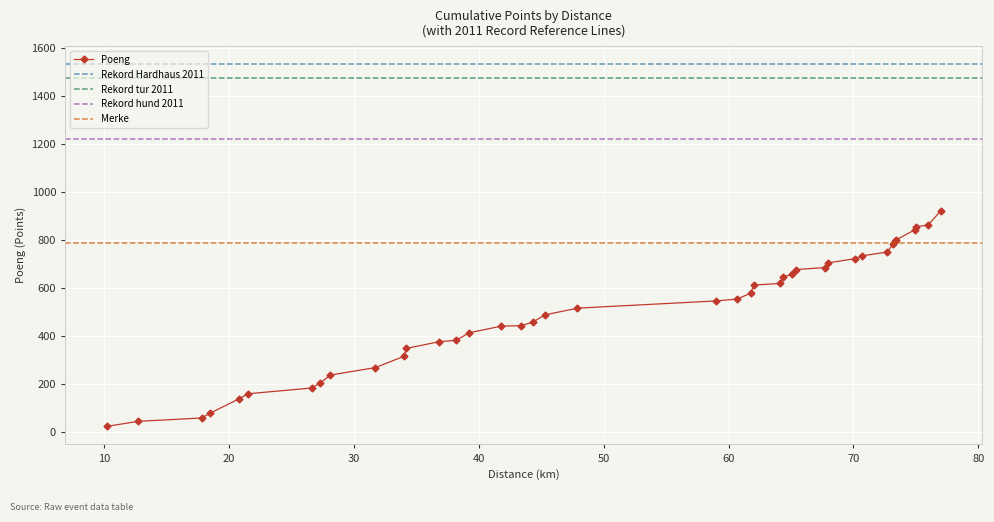

What is the average value?

498